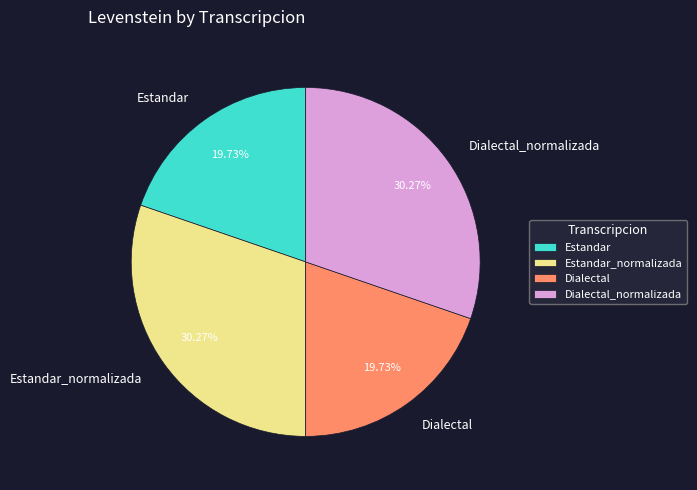

Count the number of slices in the pie.

4